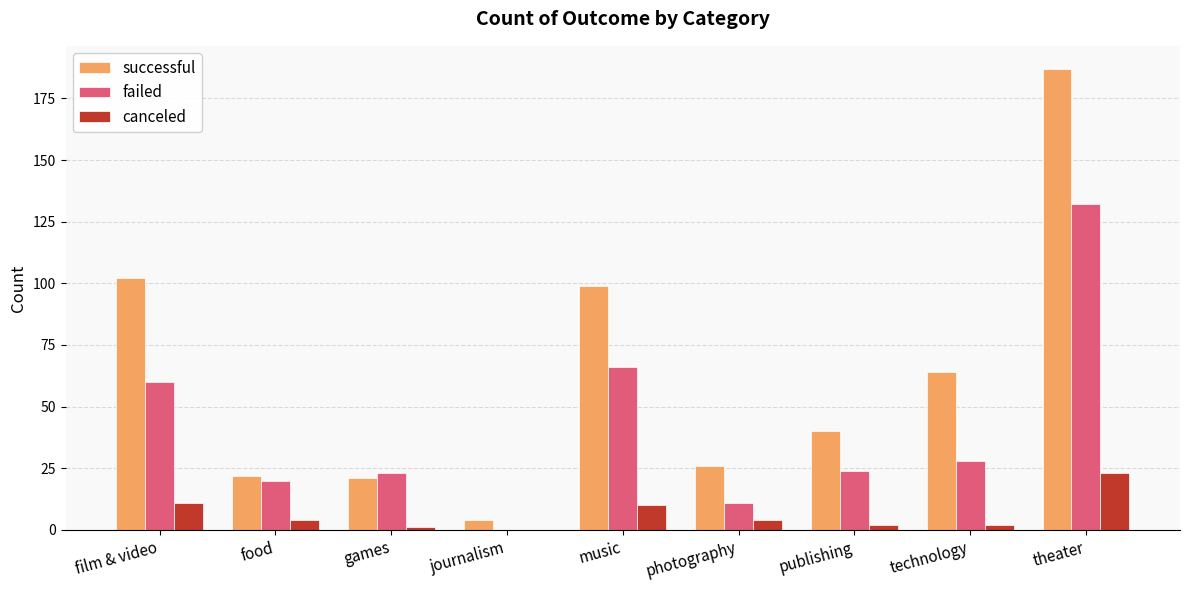

Which series has the widest spread of values?

successful